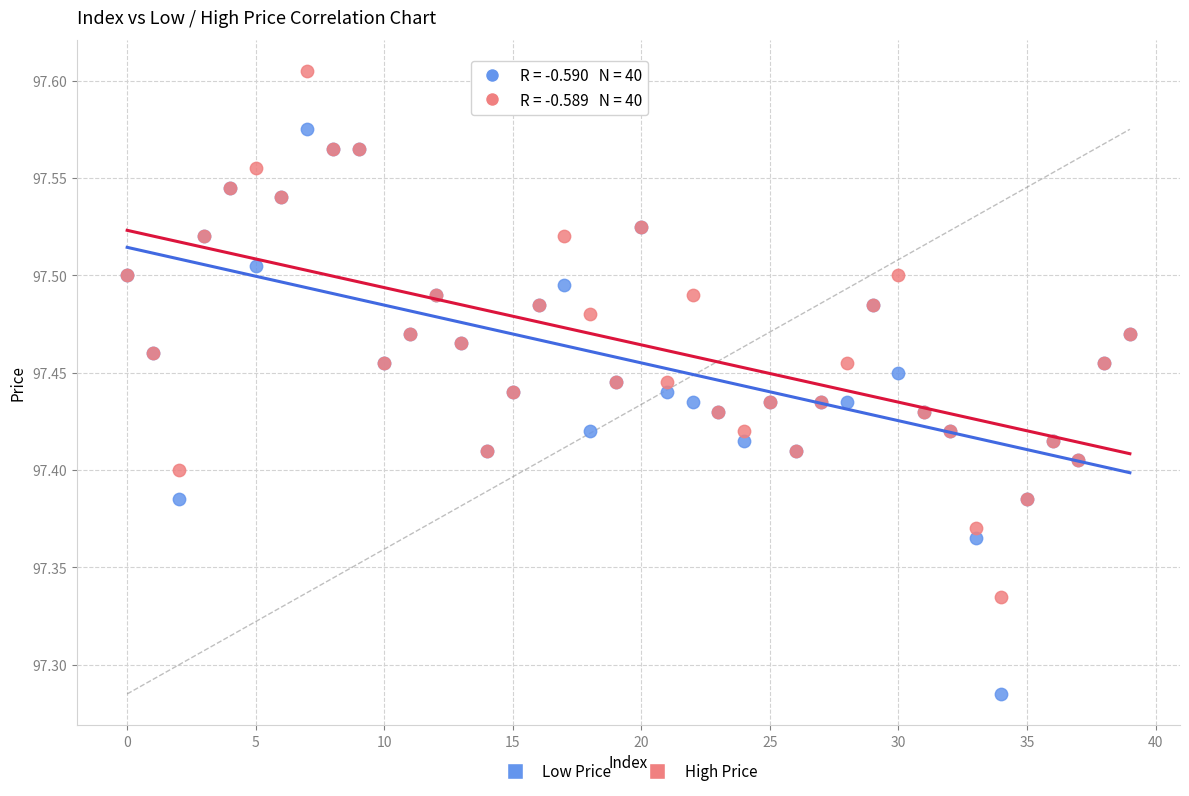

Which series has the largest Y range (max minus min)?

Low Price